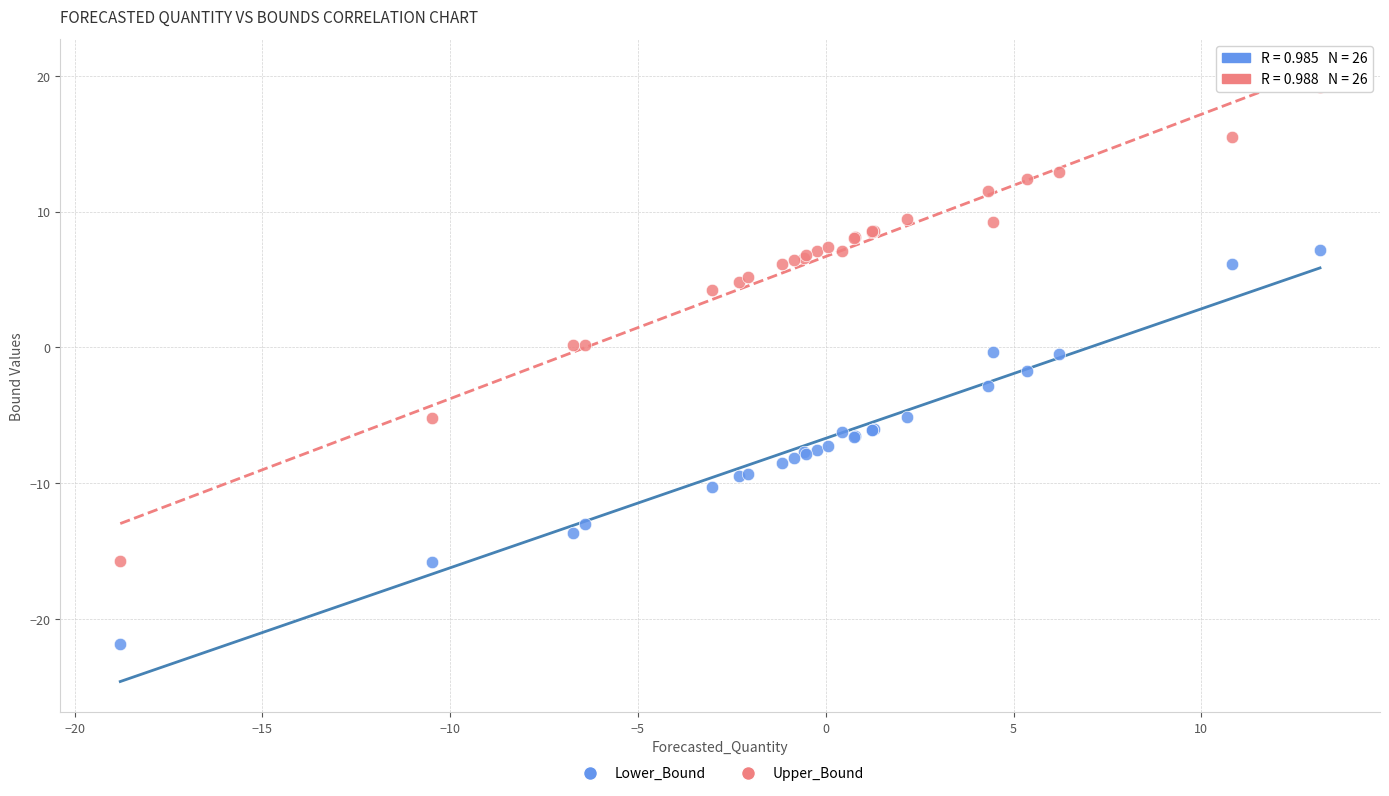

Which series contains the lowest Y value?

Lower_Bound